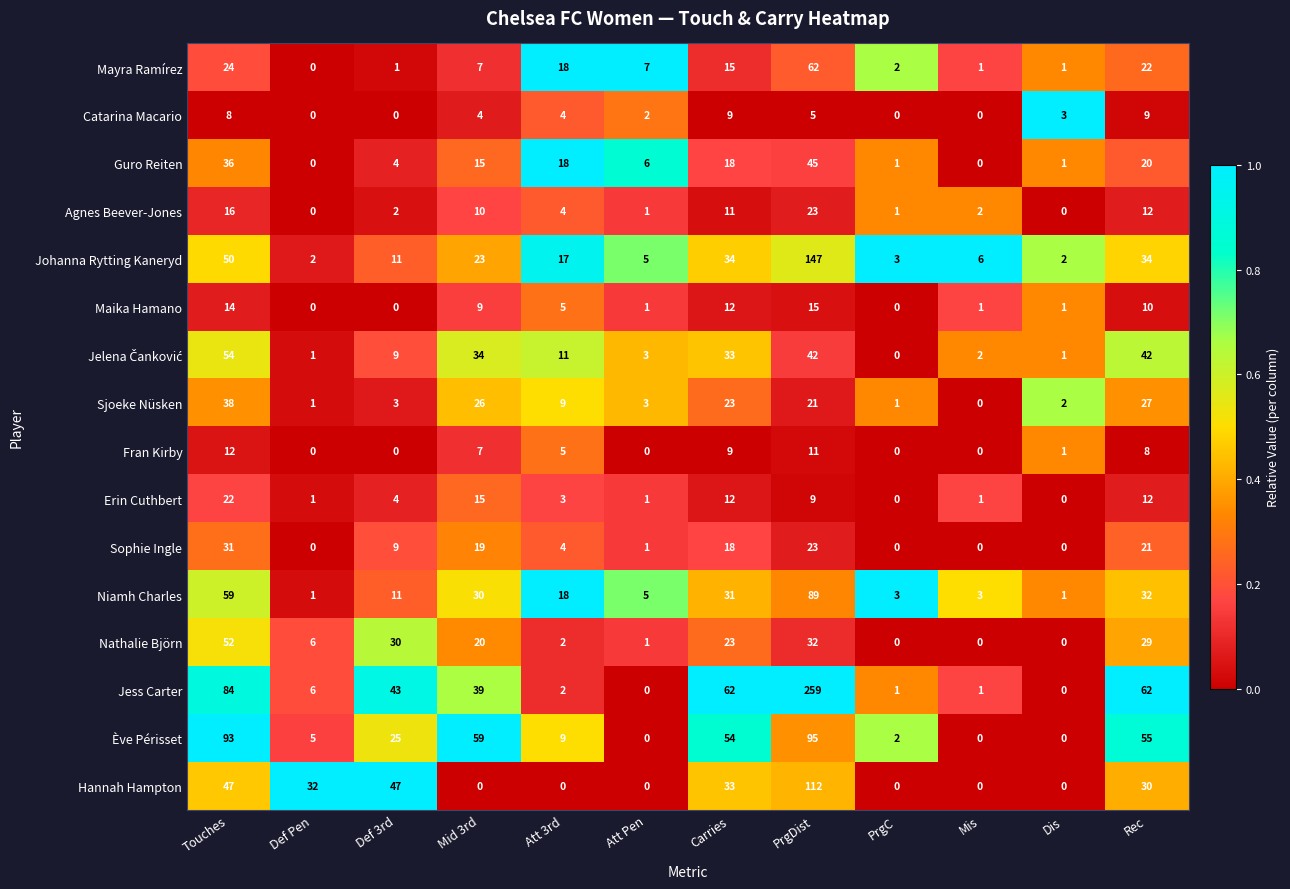

What is the maximum value shown in the chart?

259